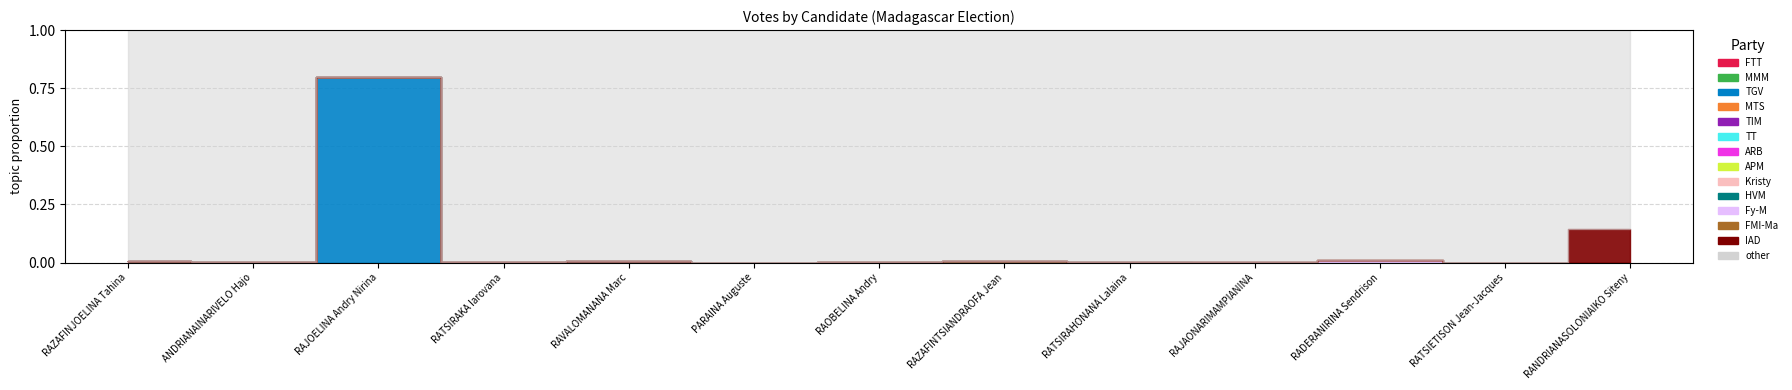

How many points are lower than both their immediate neighbors (excluding endpoints)?

4